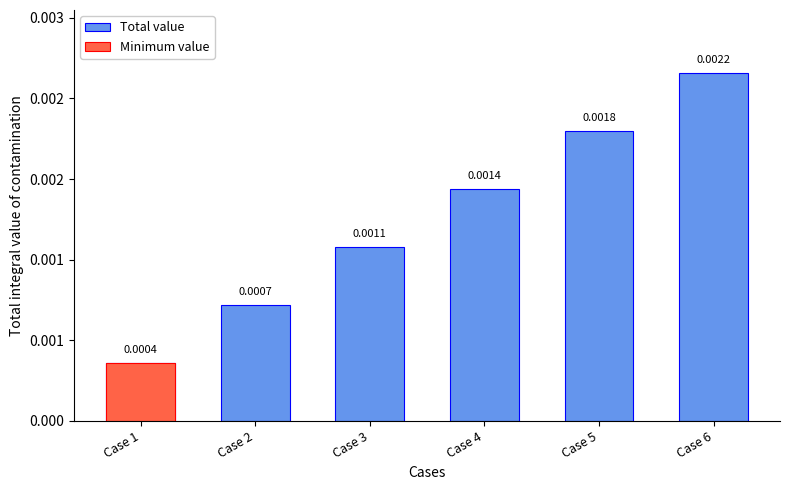

Count the number of categories in the chart.

6